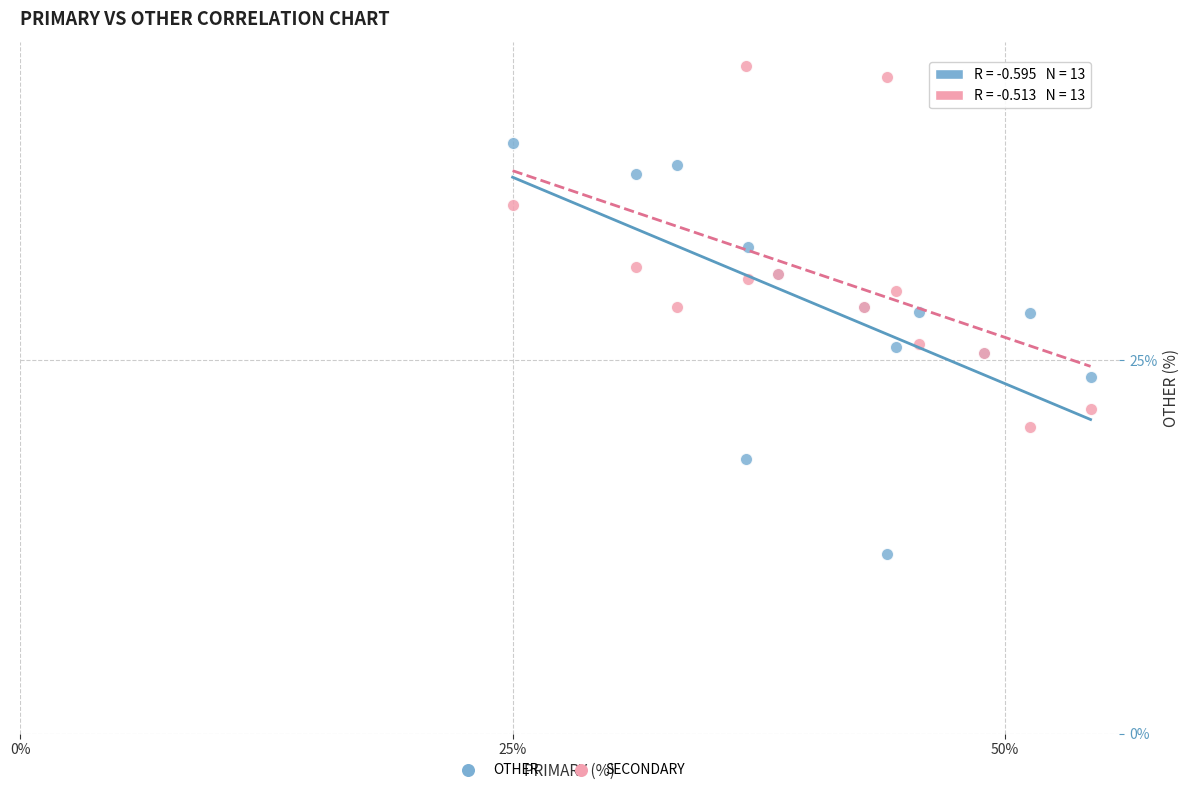

Which series contains the highest Y value?

SECONDARY